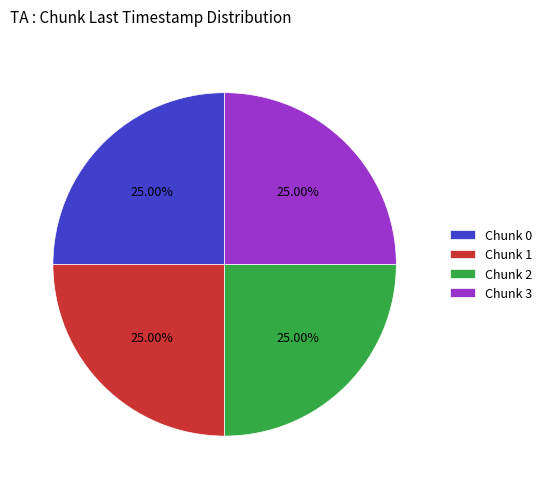

Is there a majority slice in this chart?

No